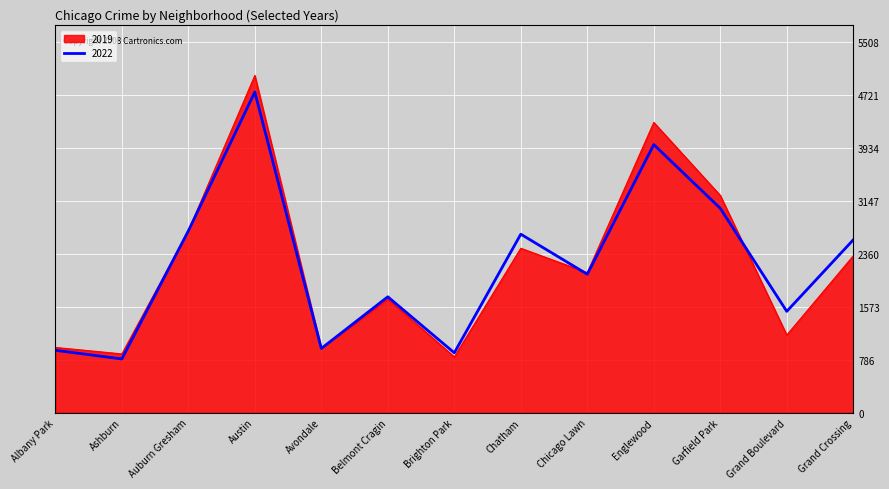

How many interior local valleys does the 2019 series have?

5